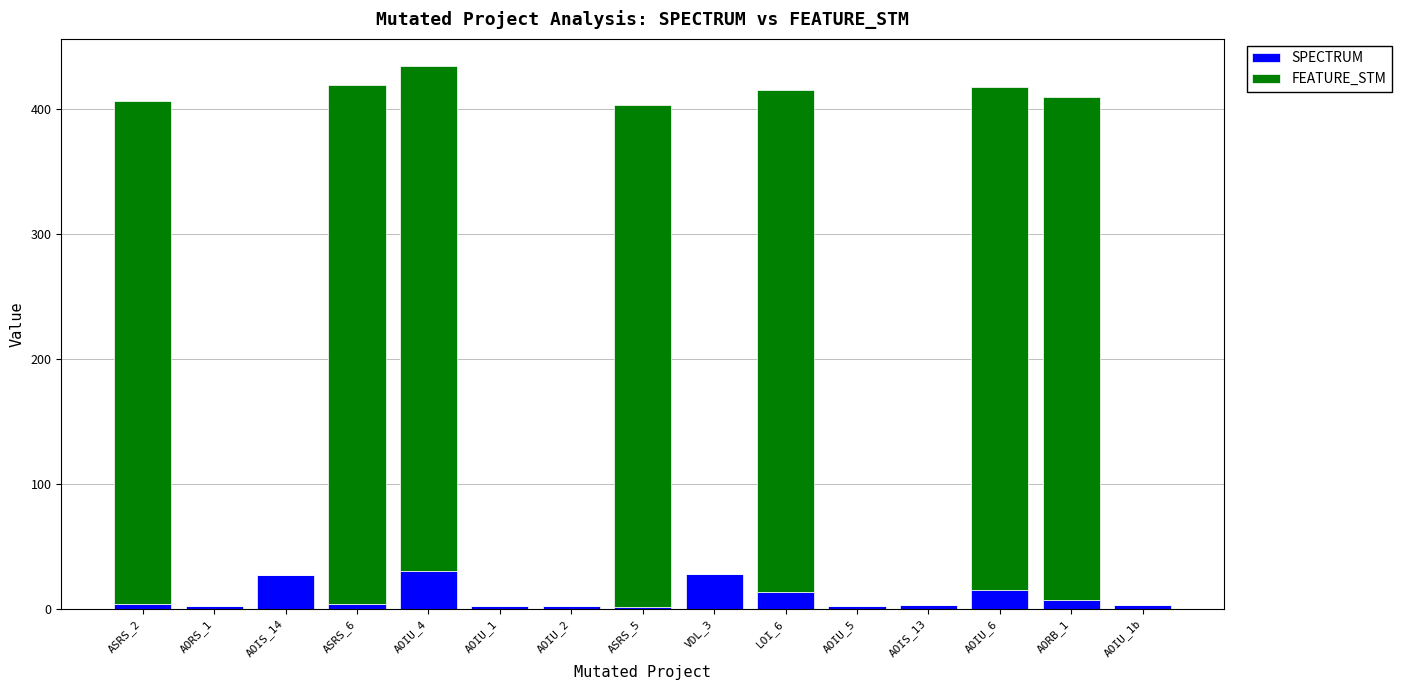

Between ASRS_2 and AOIU_5, which series saw the biggest shift?

FEATURE_STM